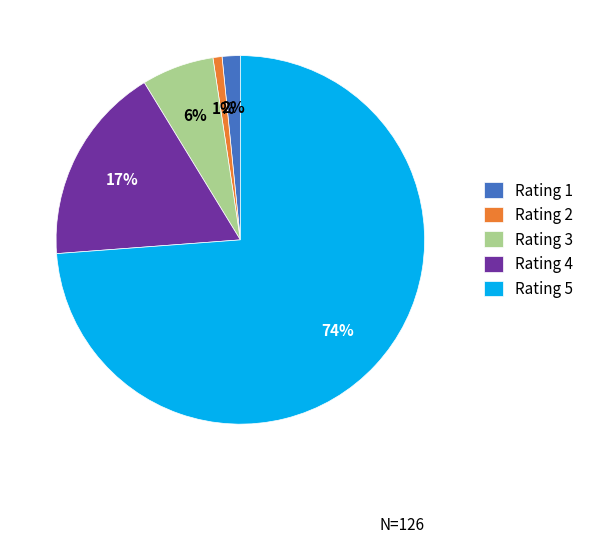

How many slices are in this pie chart?

5